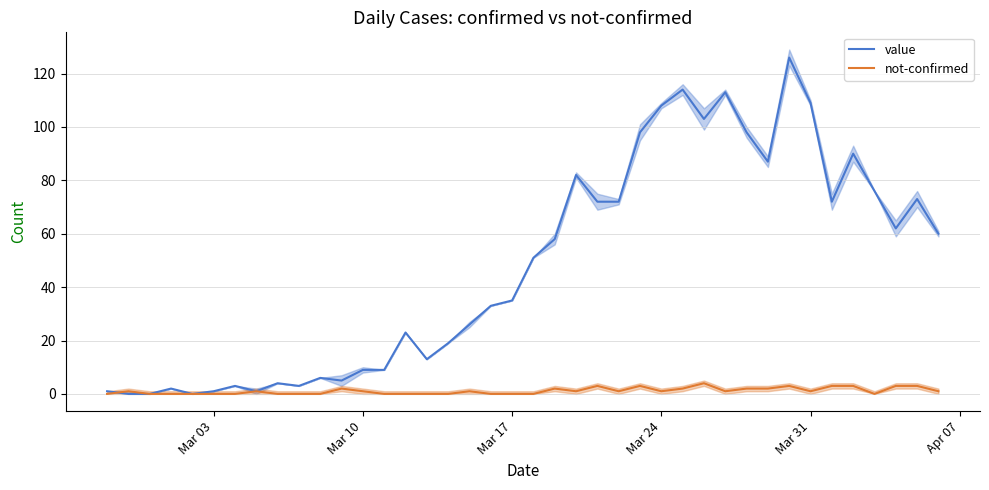

What is the average value of the value series?

48